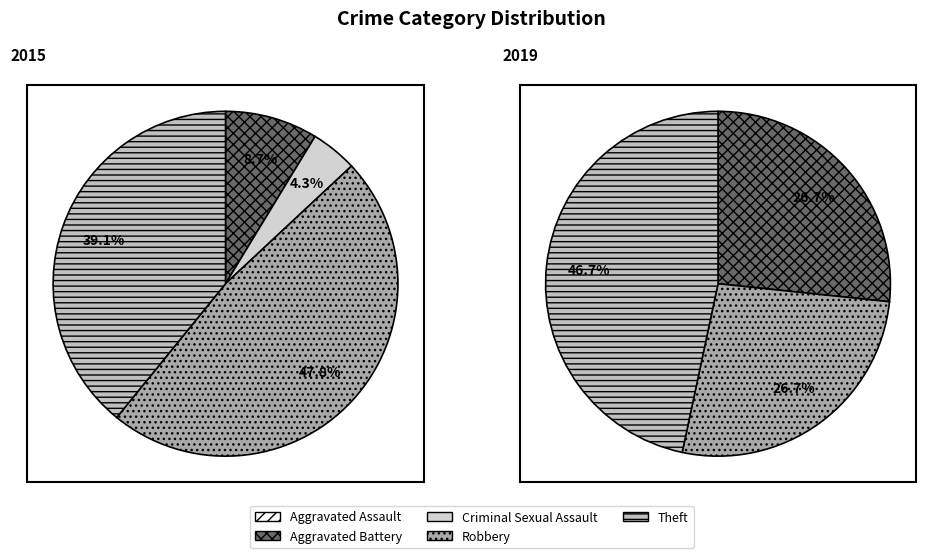

Does Criminal Sexual Assault represent more than half of the total?

No